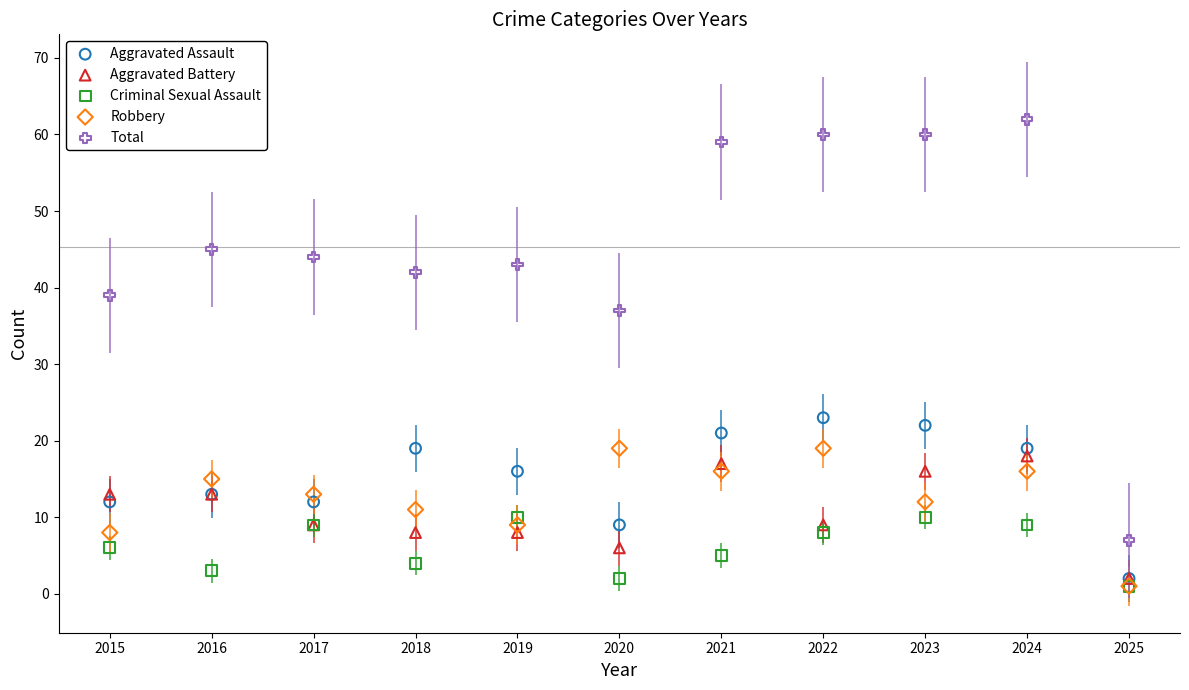

What are all the series names shown in the legend?

Aggravated Assault, Aggravated Battery, Criminal Sexual Assault, Robbery, Total